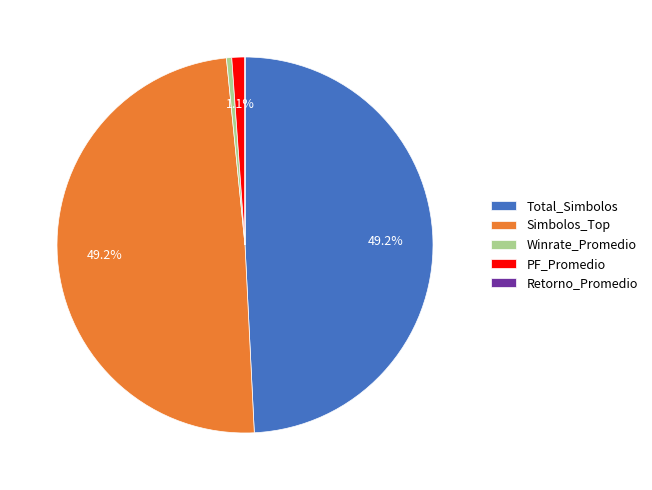

Is there any slice that represents more than half of the pie?

No